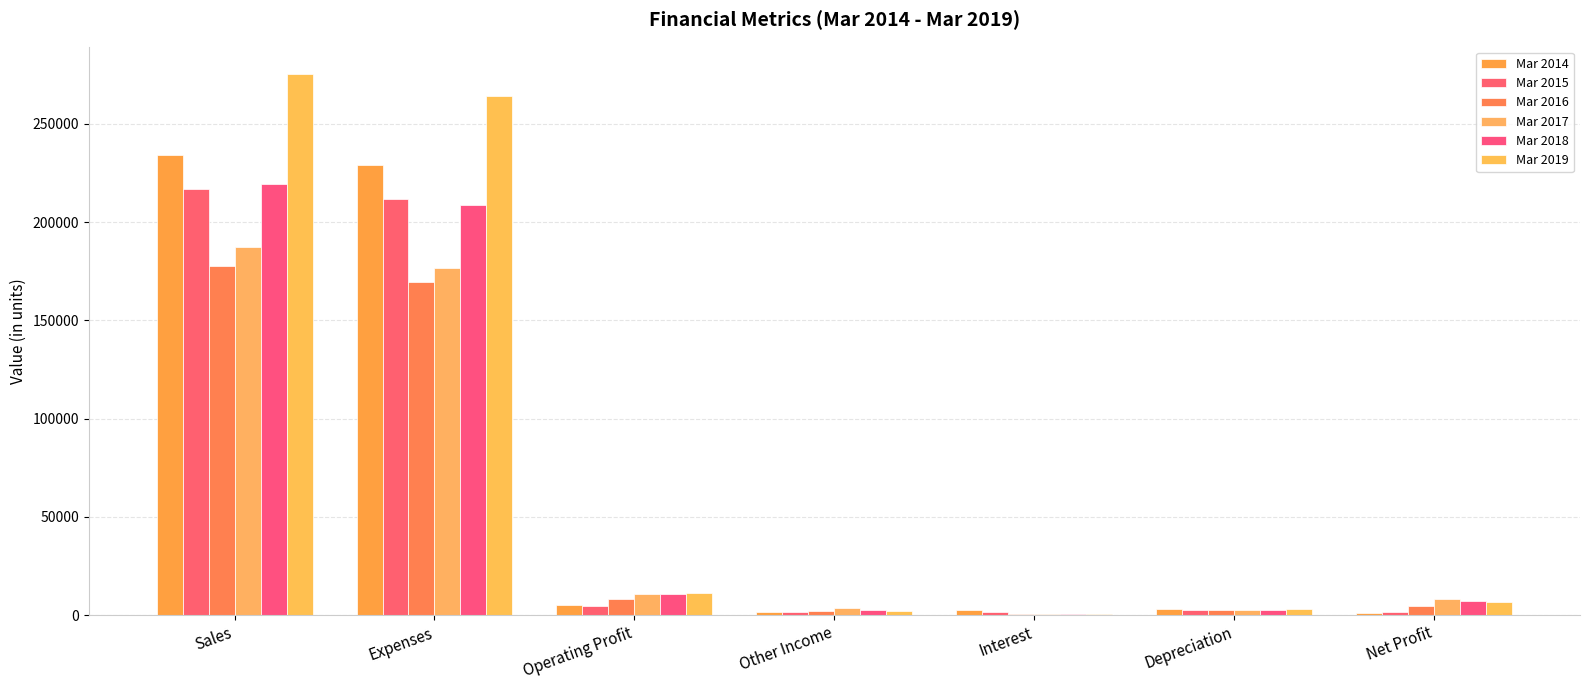

List the labels in order of Mar 2017 value, largest first.

Sales, Expenses, Operating Profit, Net Profit, Other Income, Depreciation, Interest